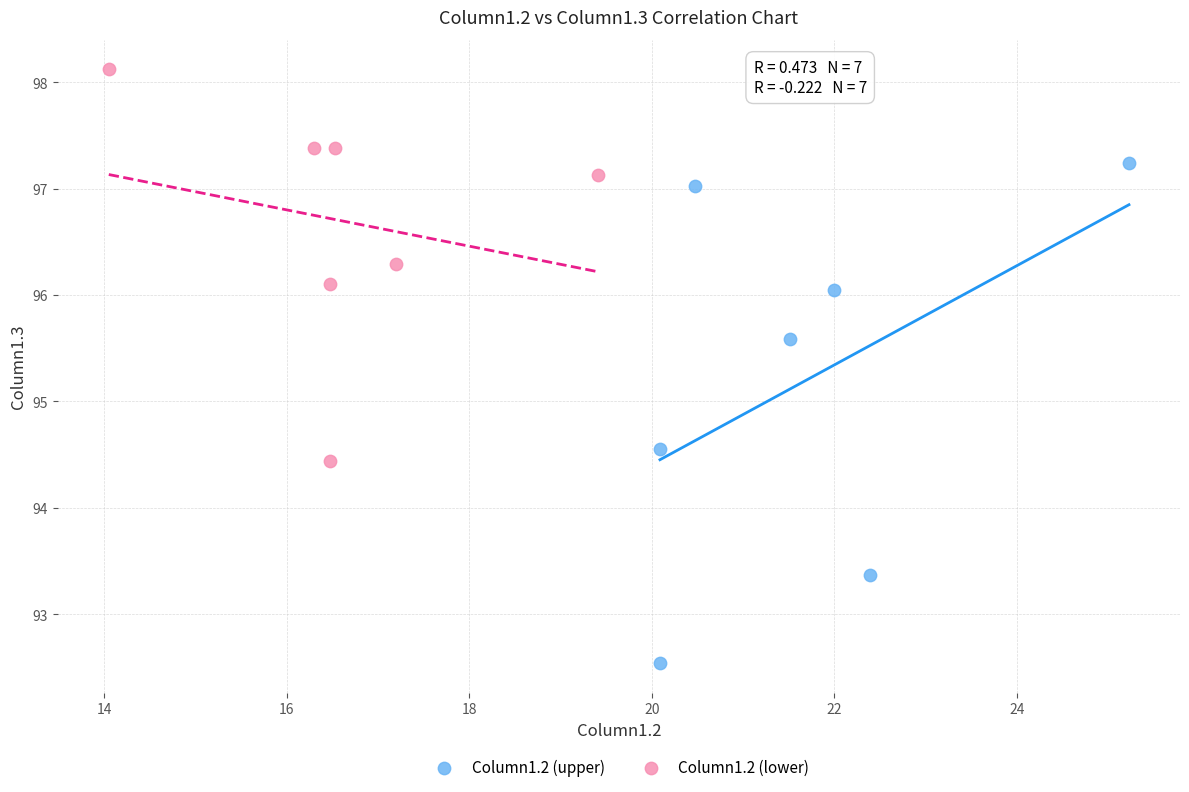

Which series reaches the minimum Y coordinate?

Column1.2 (upper)